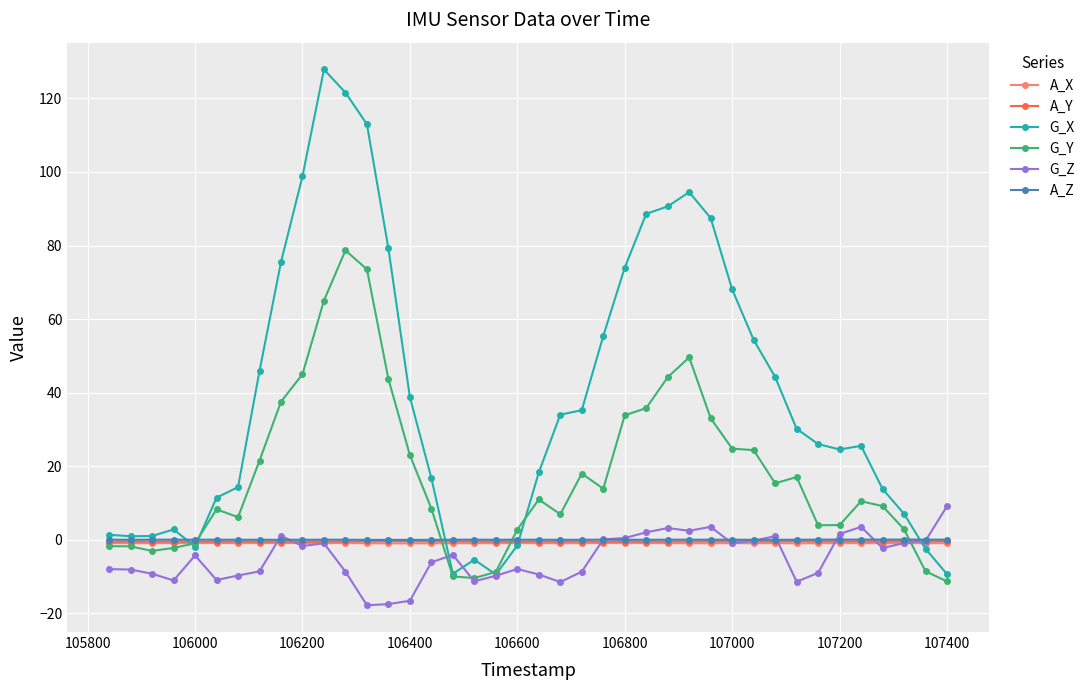

Which series has the largest range (max minus min)?

G_X